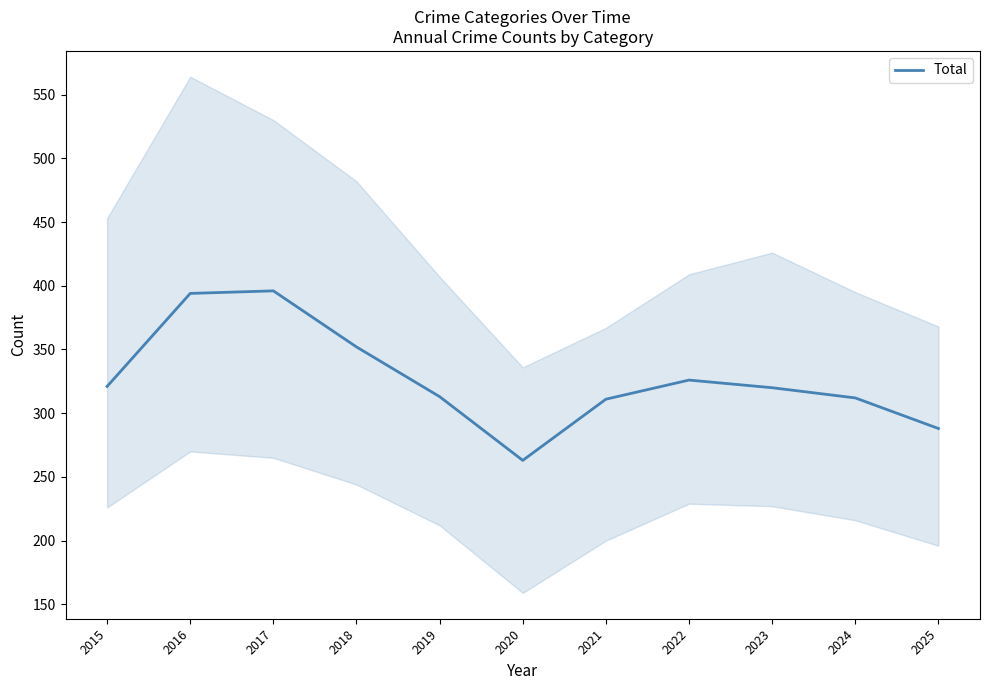

What is the minimum value shown in the chart?

263